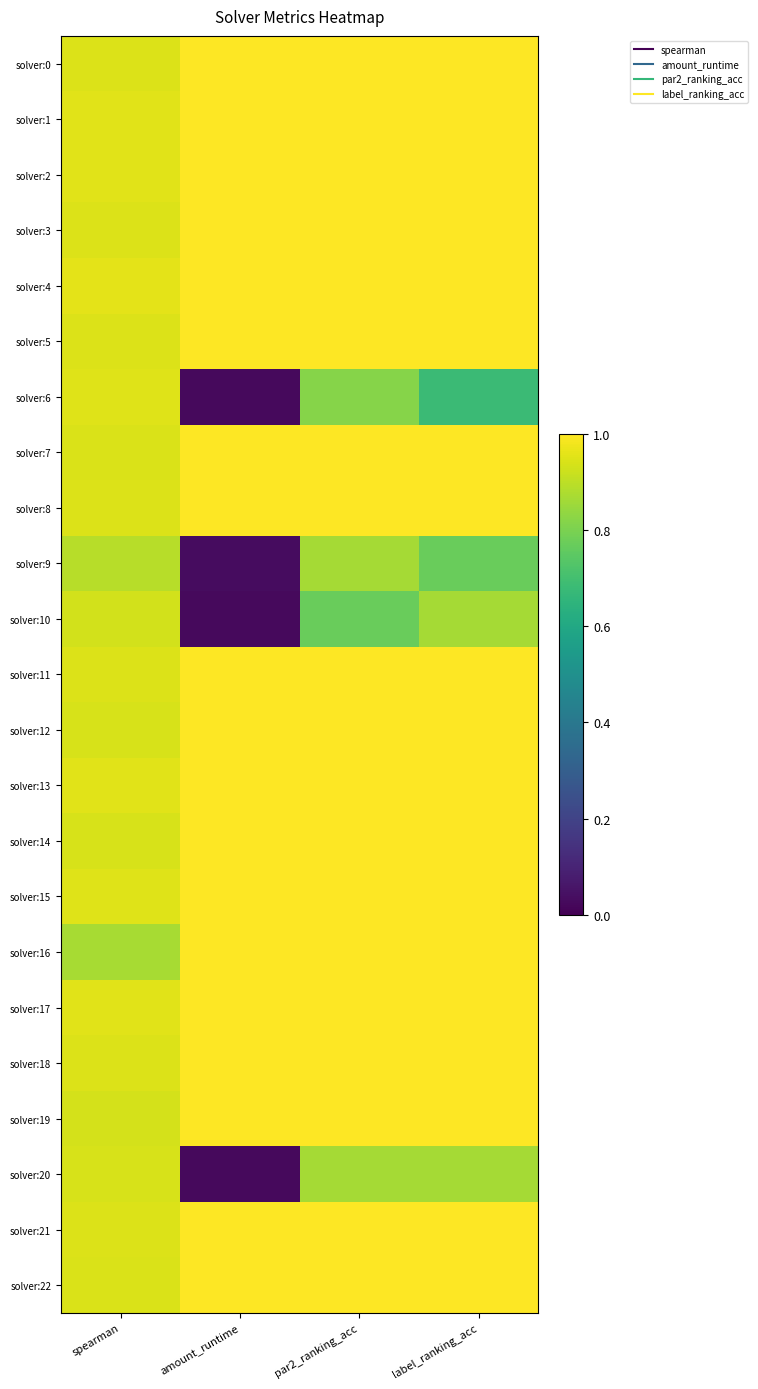

How many categories are shown in the chart?

4